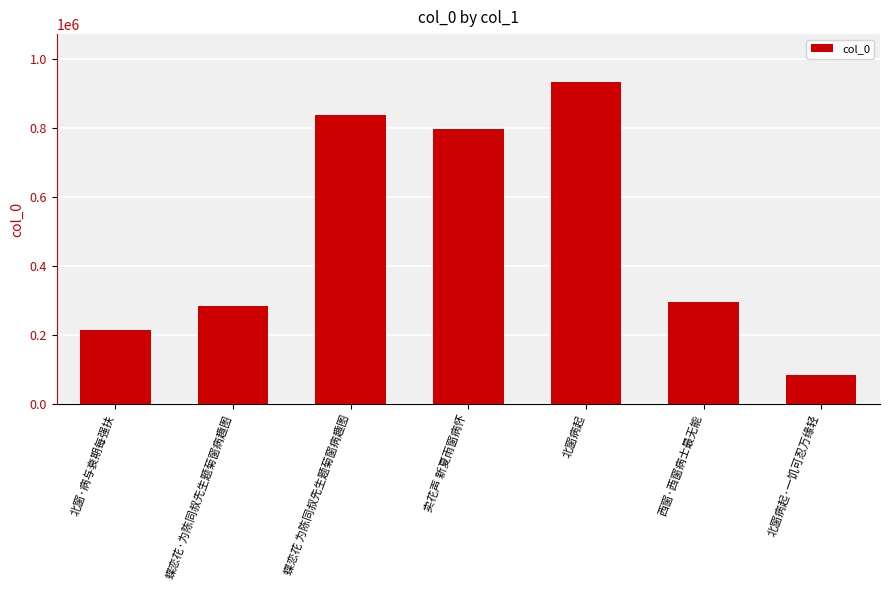

What is the change in value from 北窗·病与衰期每强扶 to 蝶恋花·为陈同叔先生题菊窗病趣图?

+68939